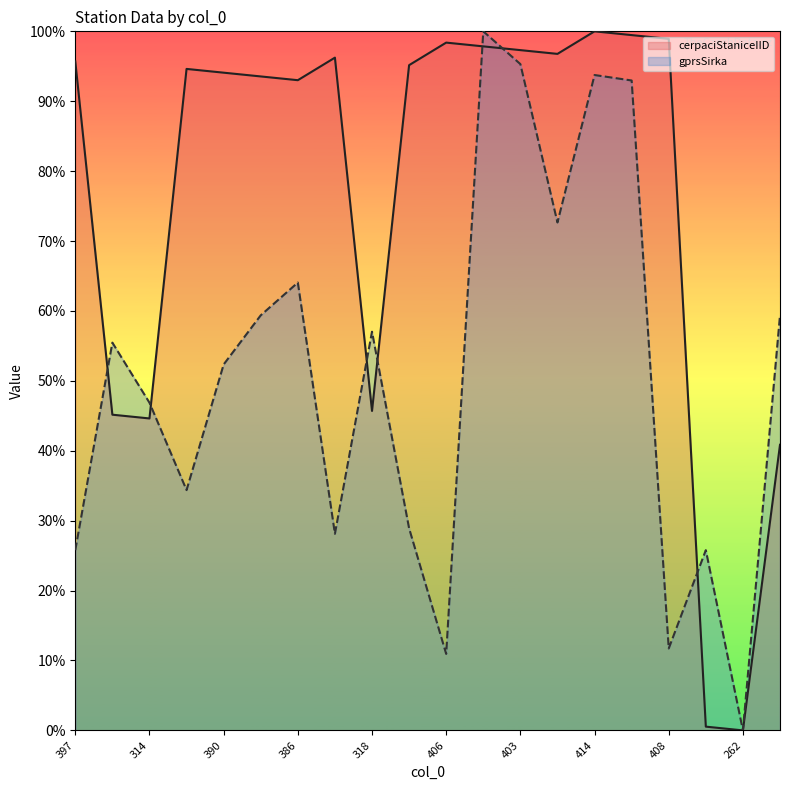

In gprsSirka, how many points are lower than both neighbors (excluding endpoints)?

6